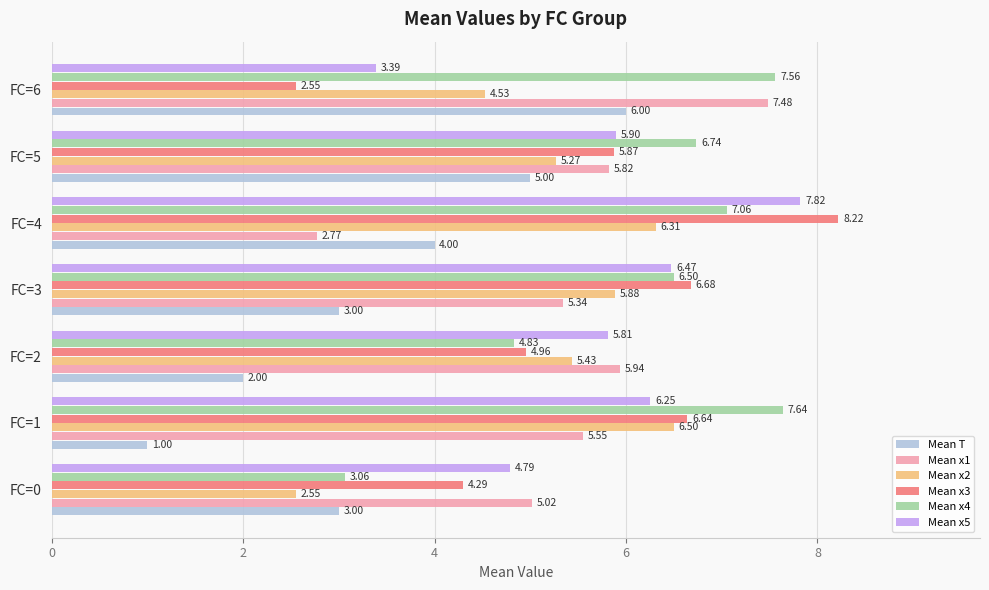

Is the value of Mean x5 at FC=0 greater than the value of Mean x2 at FC=0?

Yes